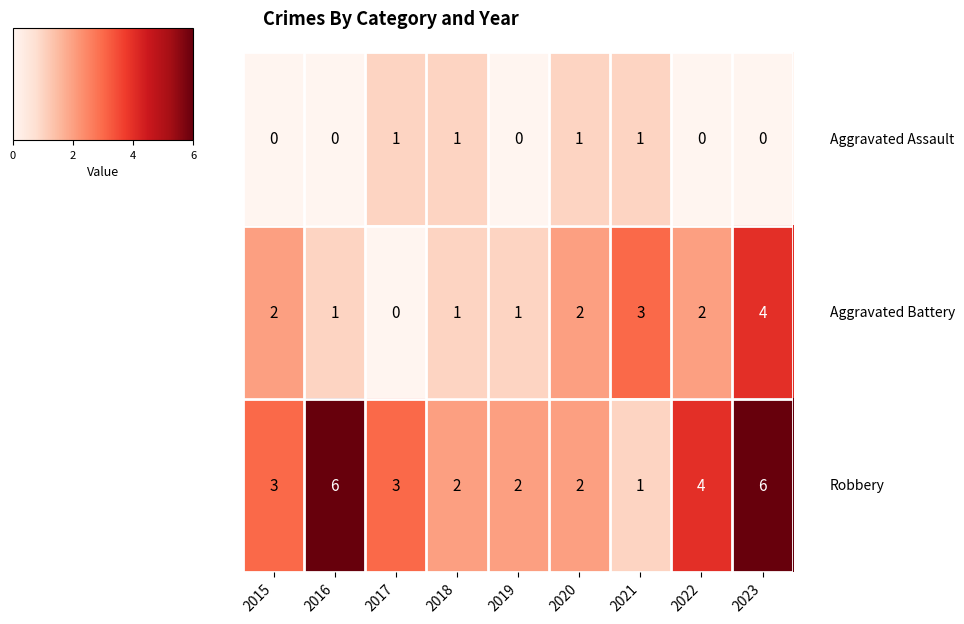

What is the maximum value shown in the chart?

6